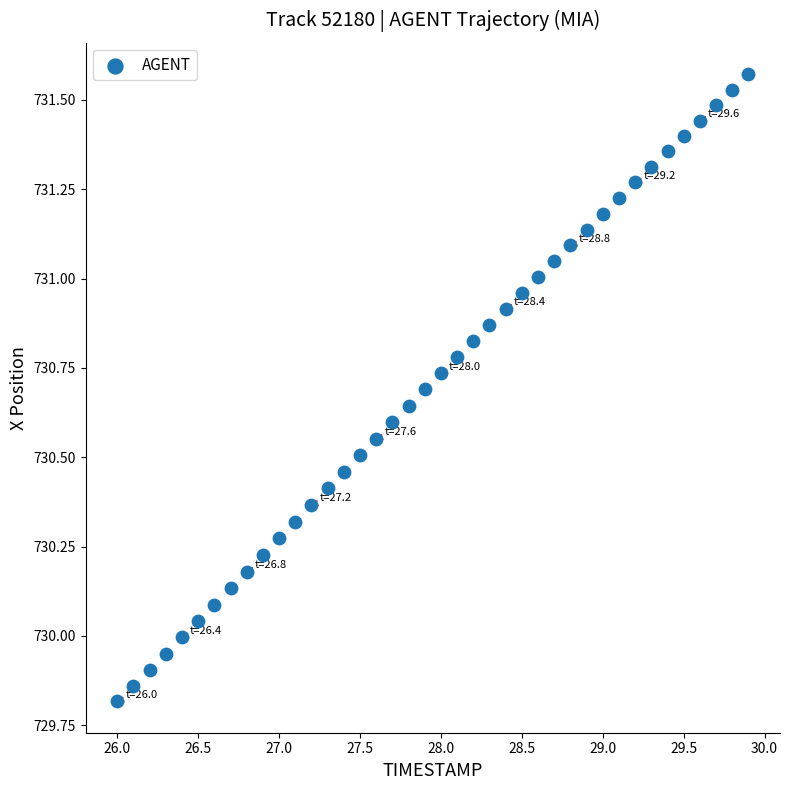

What is the range of X values (max minus min)?

3.9